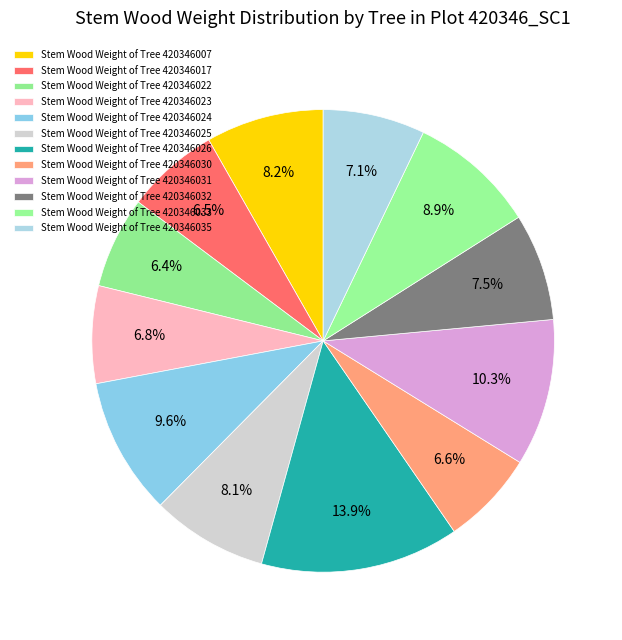

How many segments does this pie chart have?

12